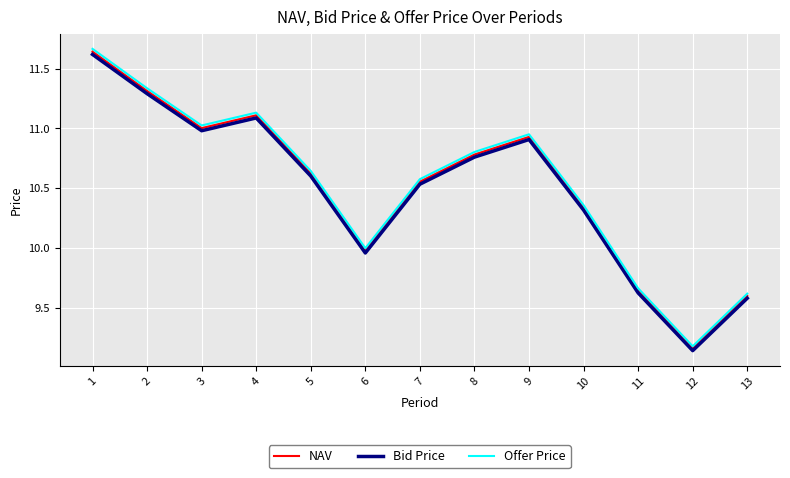

Rank the series by their maximum value, from lowest to highest.

Bid Price, NAV, Offer Price